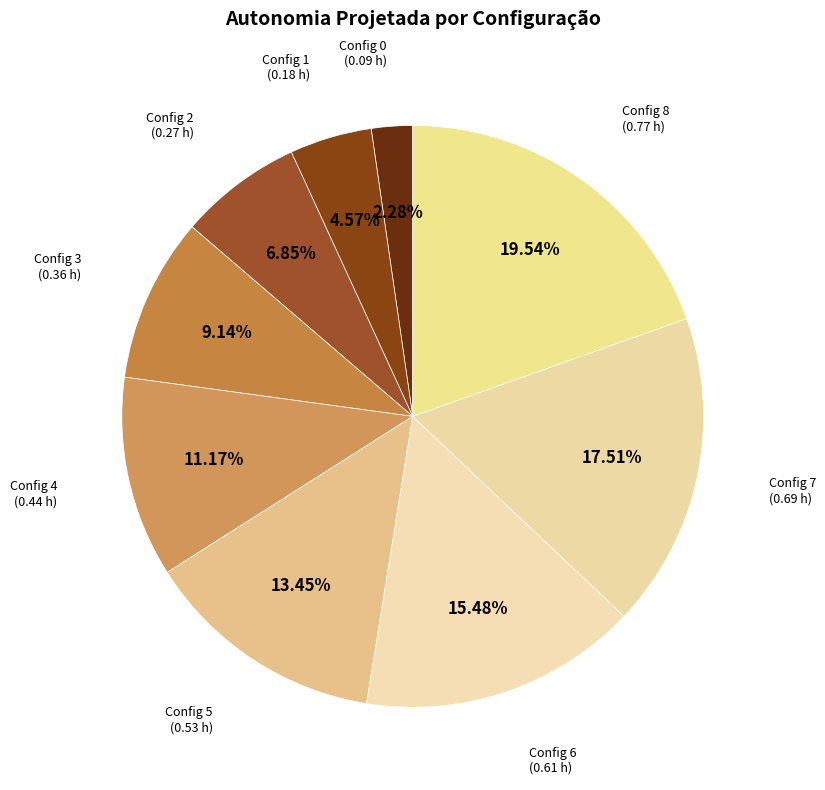

Combined, do Config 1 (0.18 h) and Config 6 (0.61 h) account for over 50%?

No